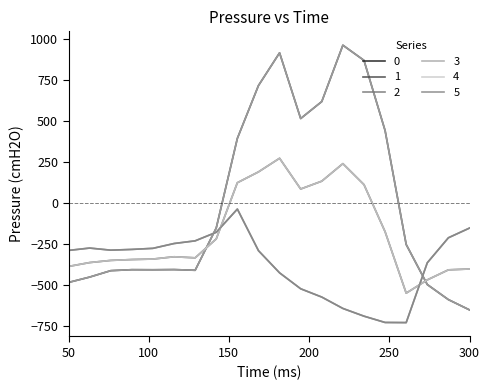

Does the chart have visible grid lines?

No